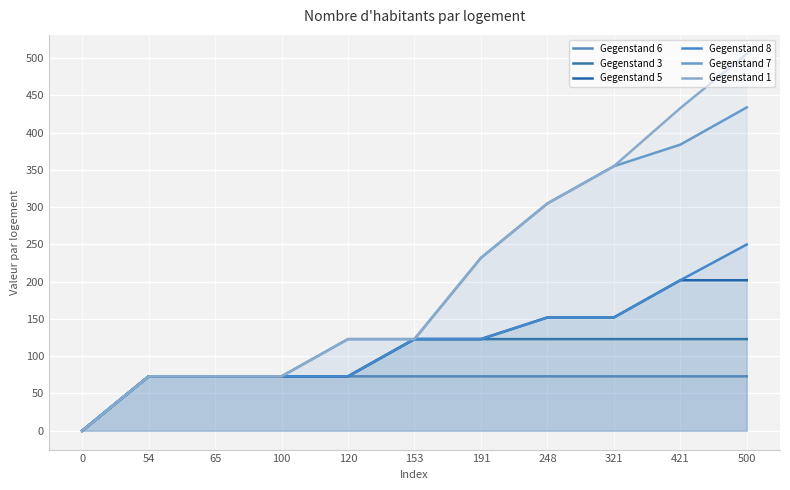

Which category has the highest value in the Gegenstand 8 series?

500